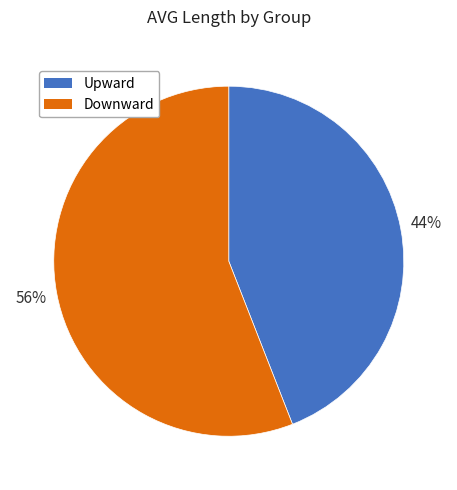

Which slice represents more than half of the pie?

Downward